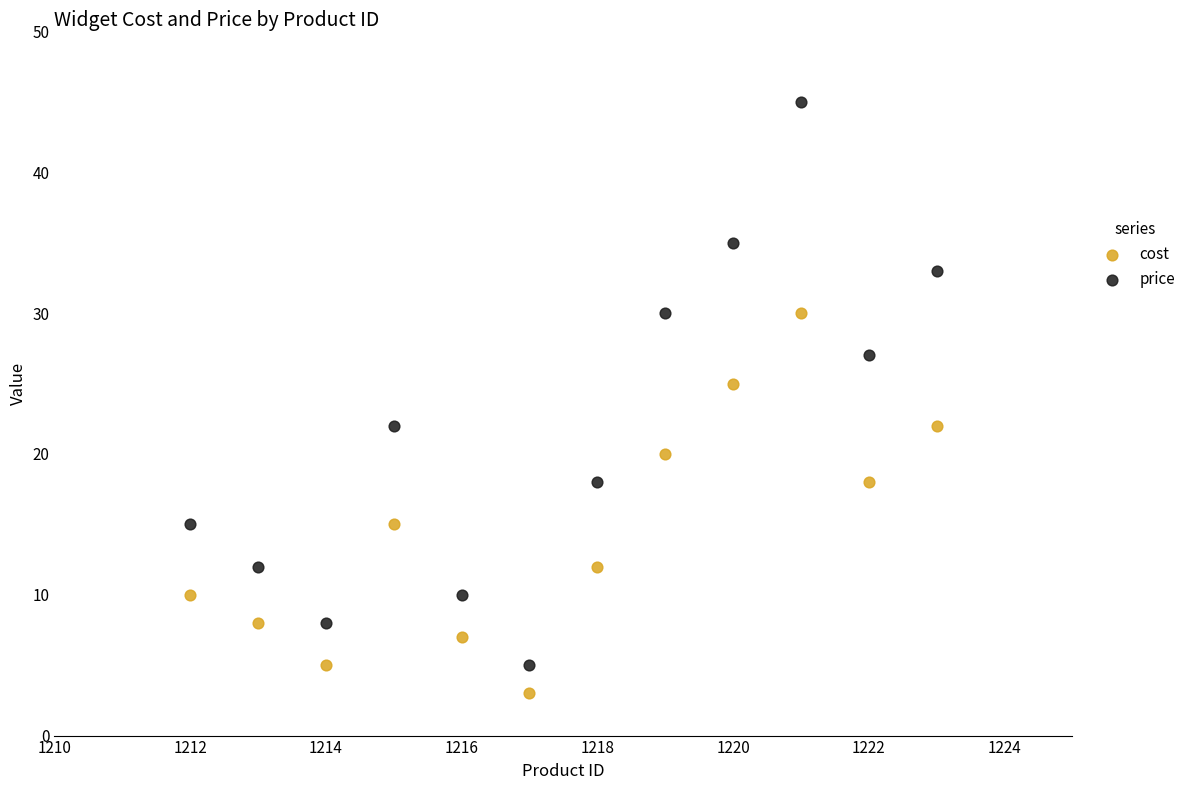

What are all the series names shown in the legend?

cost, price